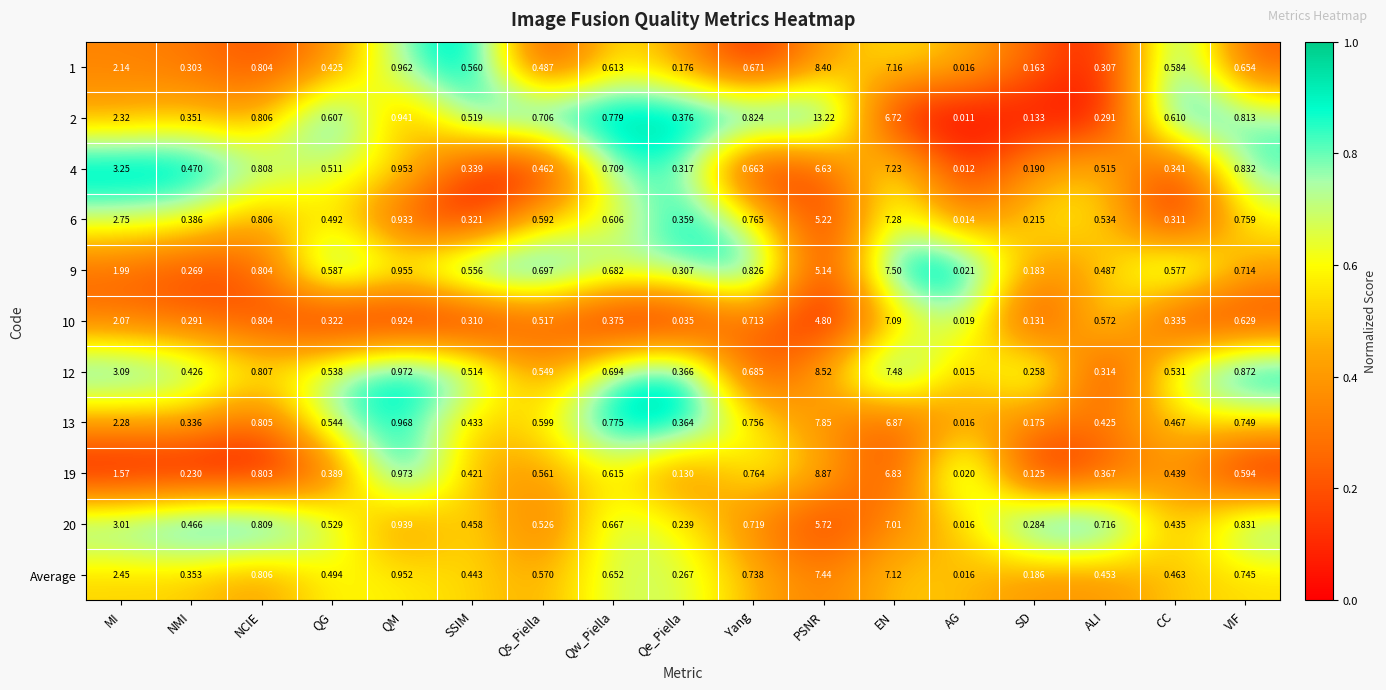

Rank the categories by 10 value from lowest to highest.

AG, Qe_Piella, SD, NMI, SSIM, QG, CC, Qw_Piella, Qs_Piella, ALI, VIF, Yang, NCIE, QM, MI, PSNR, EN